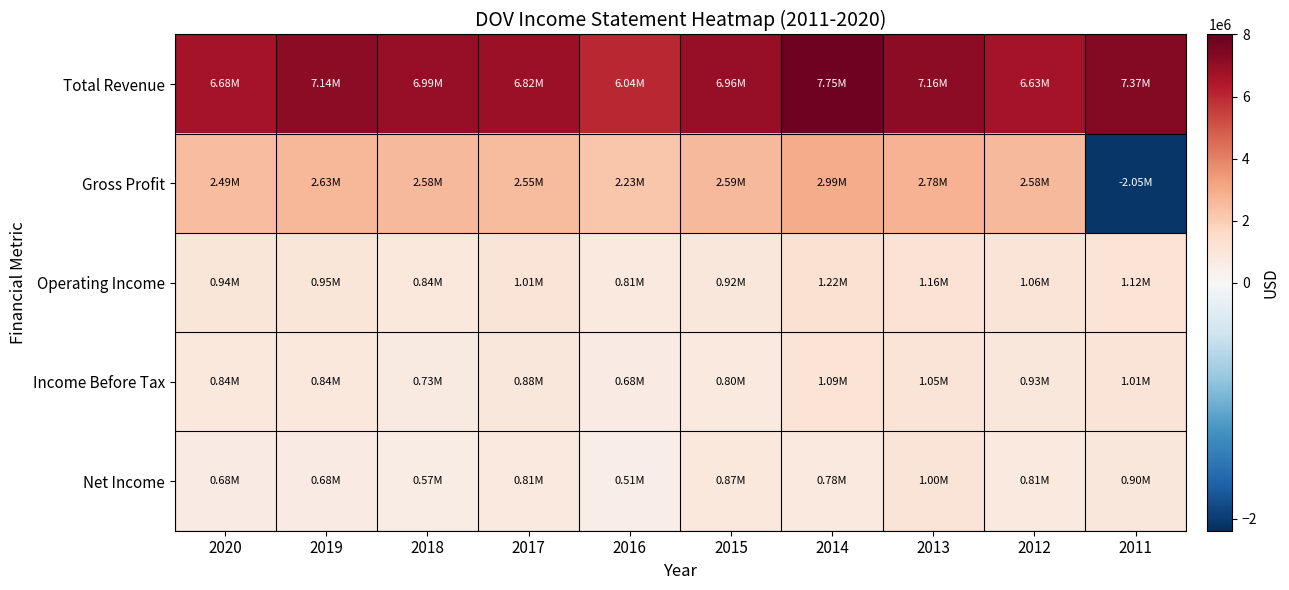

How many series are shown in this chart?

5